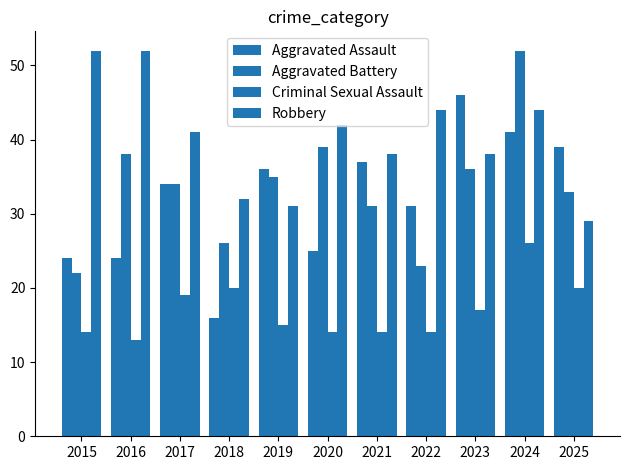

What is the total value across all series at 2016?

127